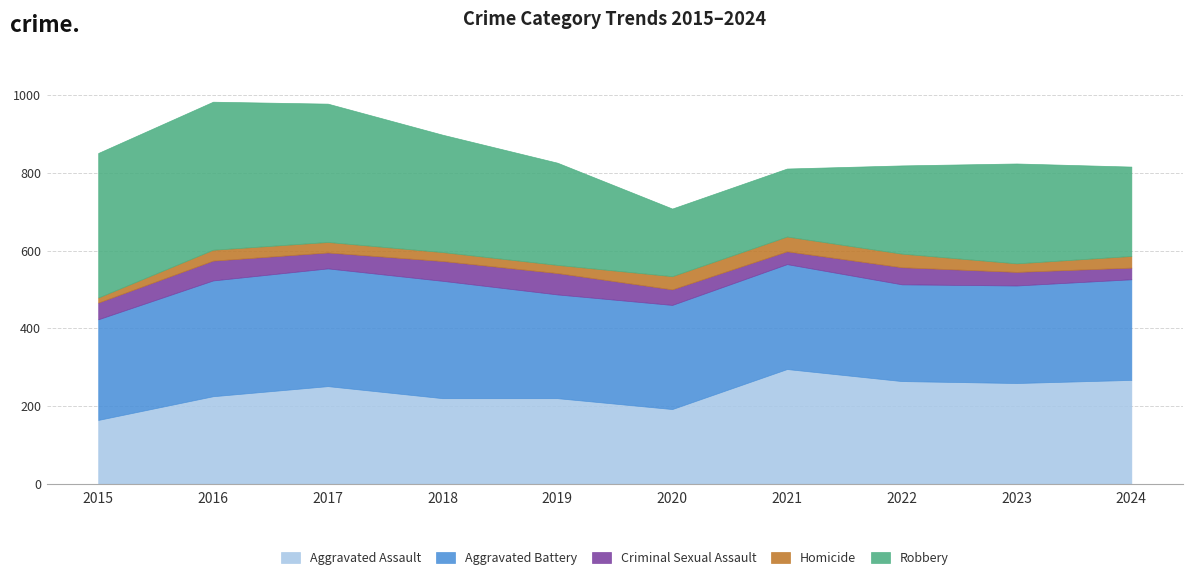

Is it true that Aggravated Battery equals 259 at 2015?

True